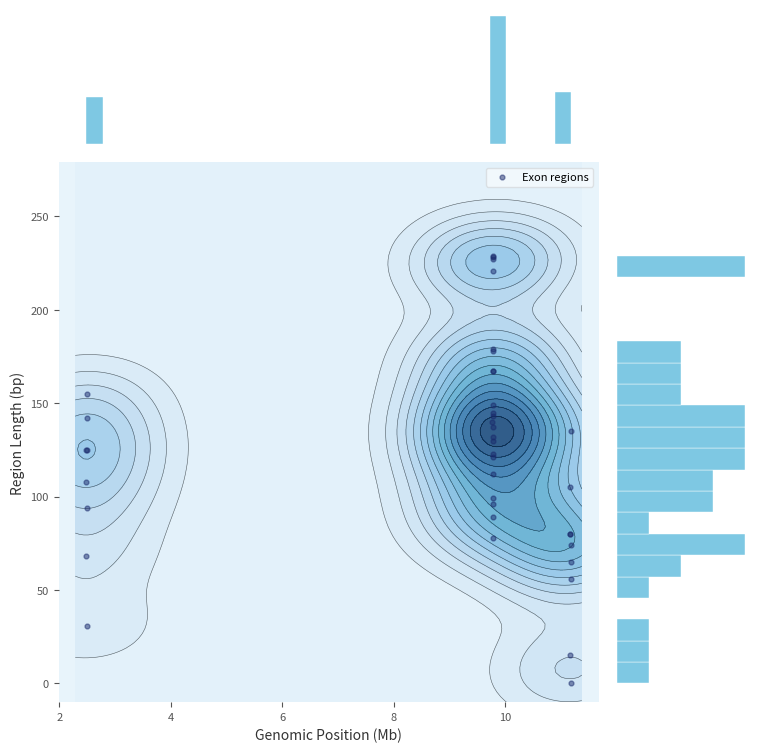

What is the difference between the maximum and minimum values?

229